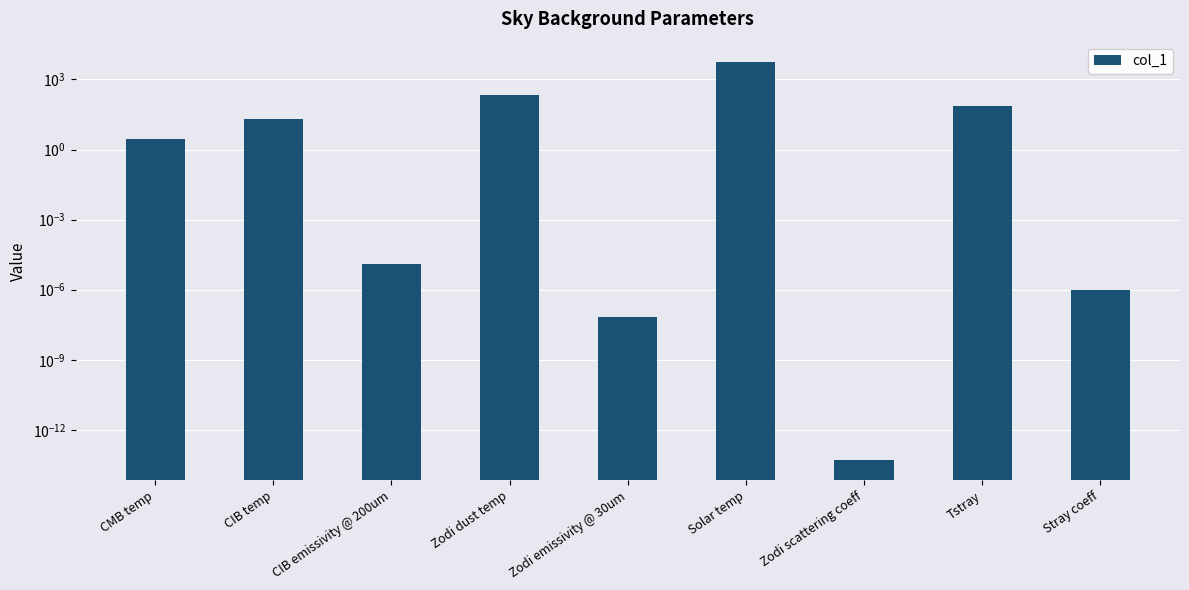

Is it true that the value at Zodi scattering coeff is 0.0?

True